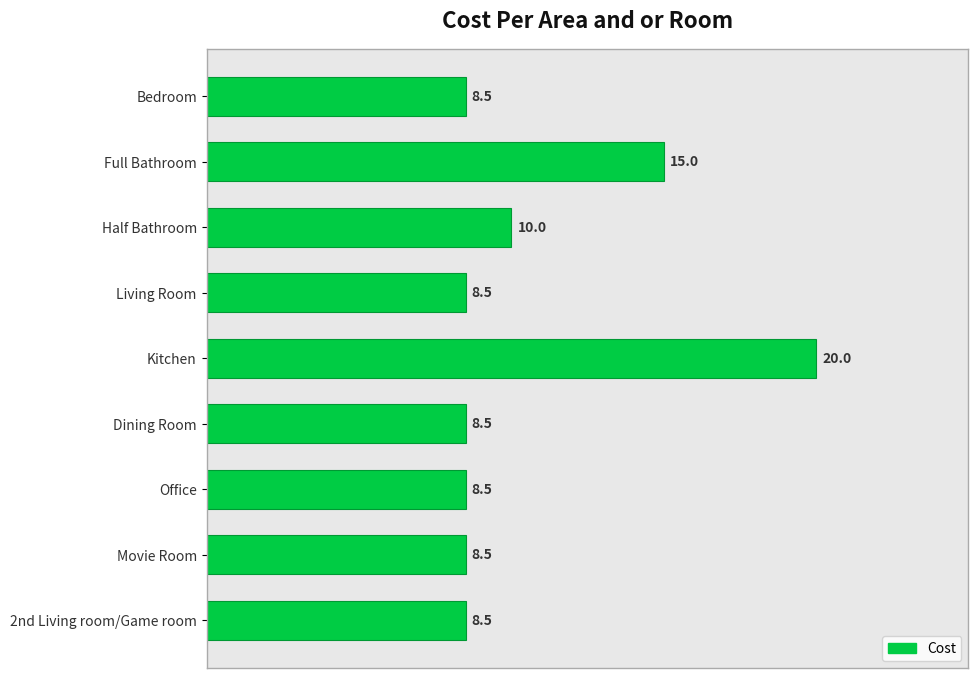

What is the label of the 6th bar from the bottom?

Living Room